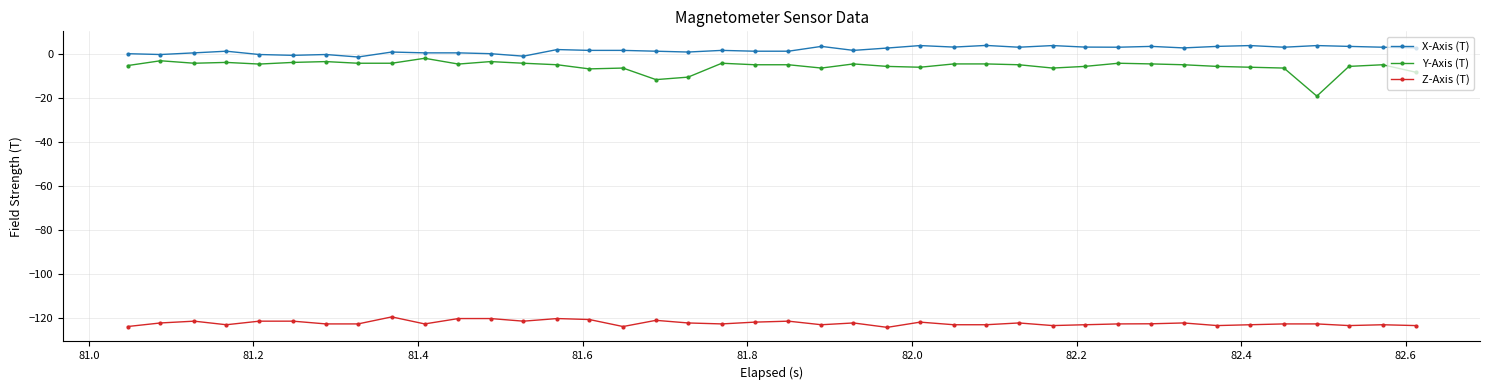

What is the minimum value for Z-Axis (T)?

-124.2